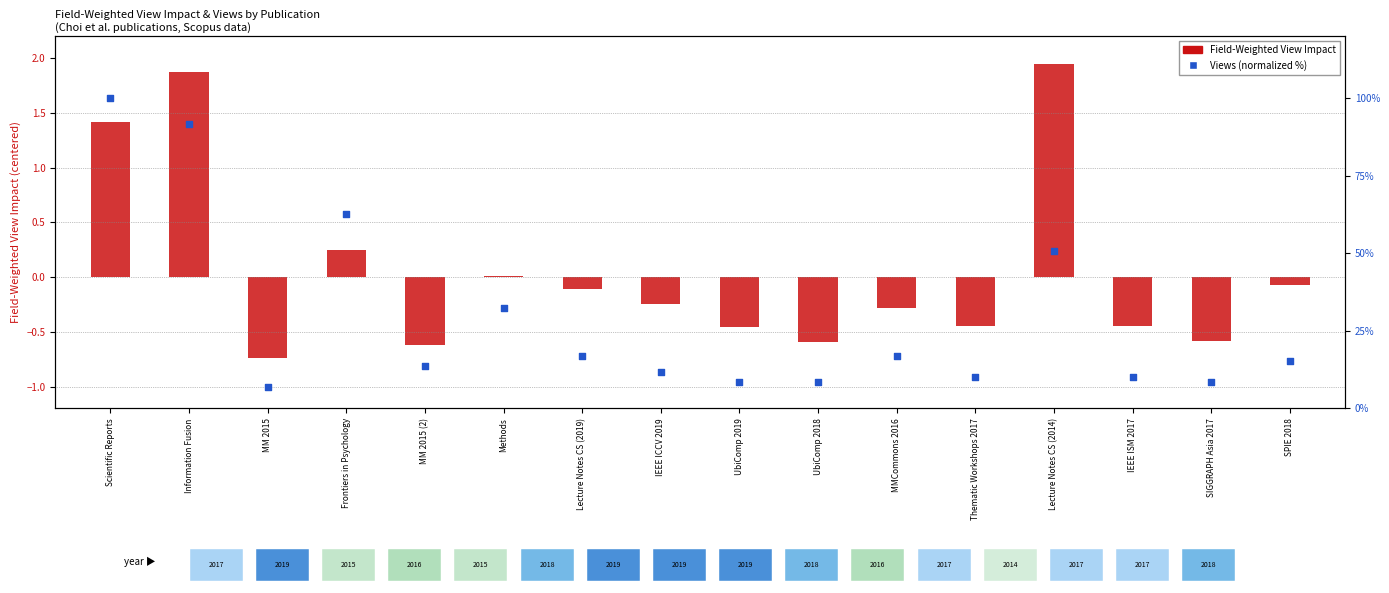

Which series reaches the minimum Y coordinate?

Field-Weighted View Impact